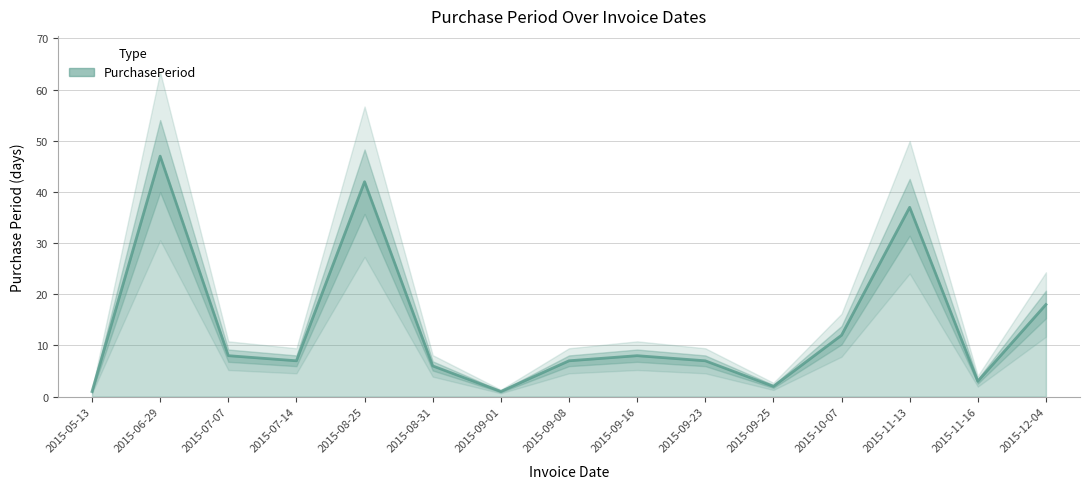

What is the smallest value displayed?

1